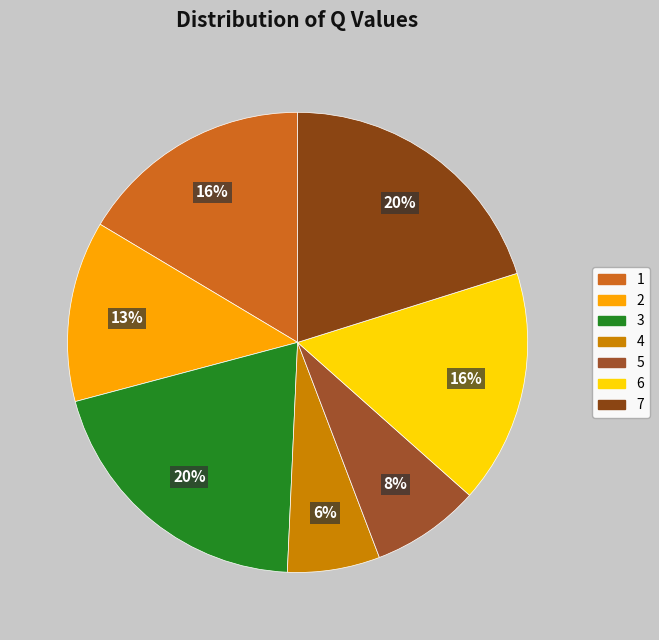

How many segments does this pie chart have?

7